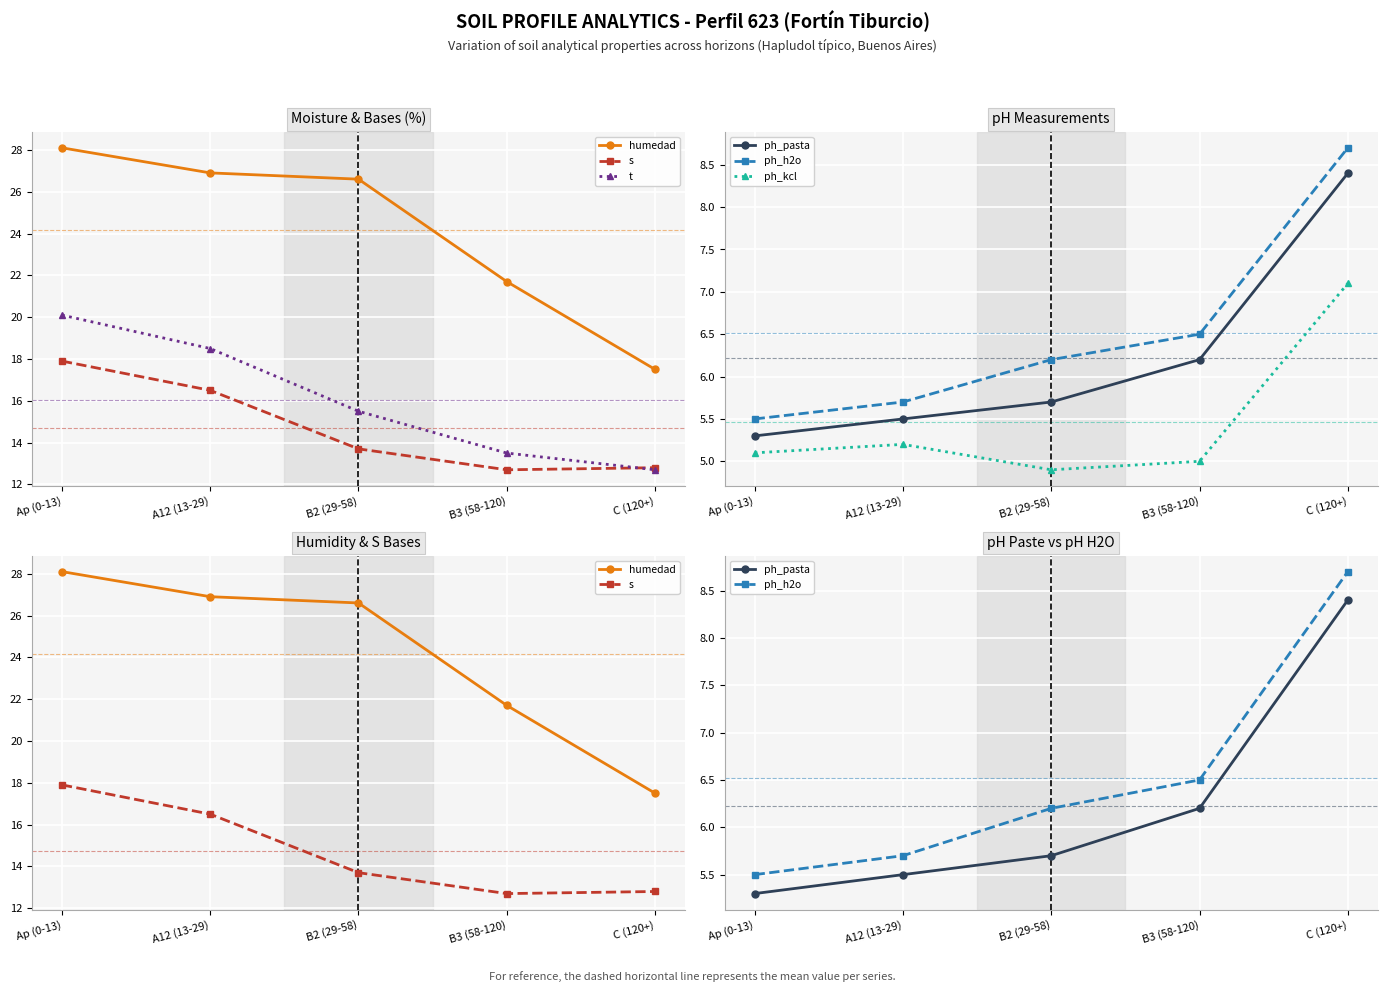

What are all the series names shown in the legend?

humedad, s, t, ph_pasta, ph_h2o, ph_kcl